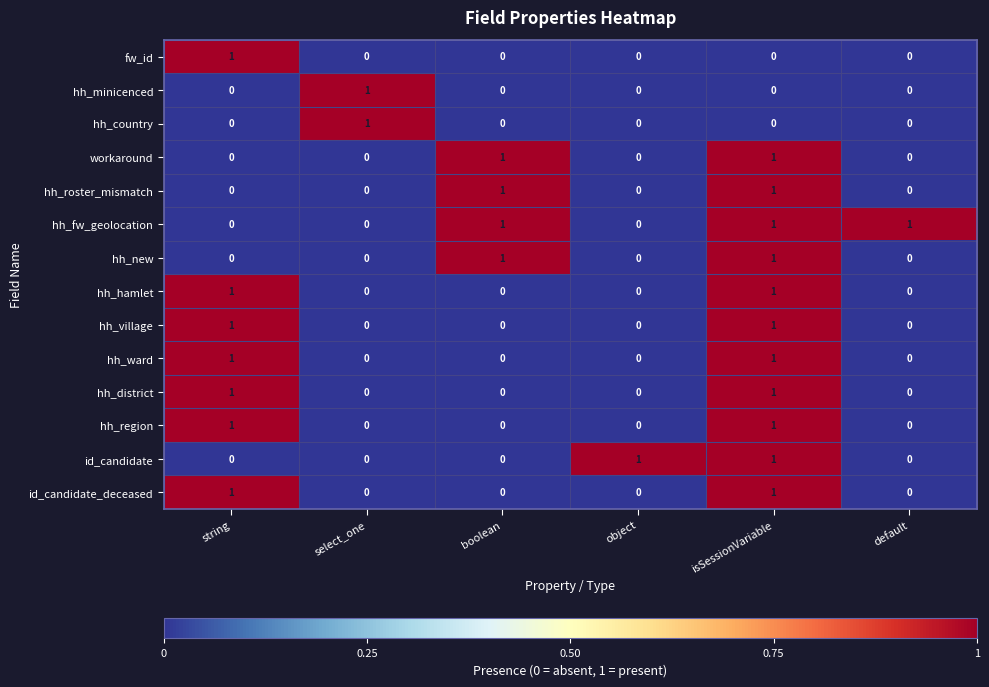

True or false: hh_new has a value of 0 at object.

True